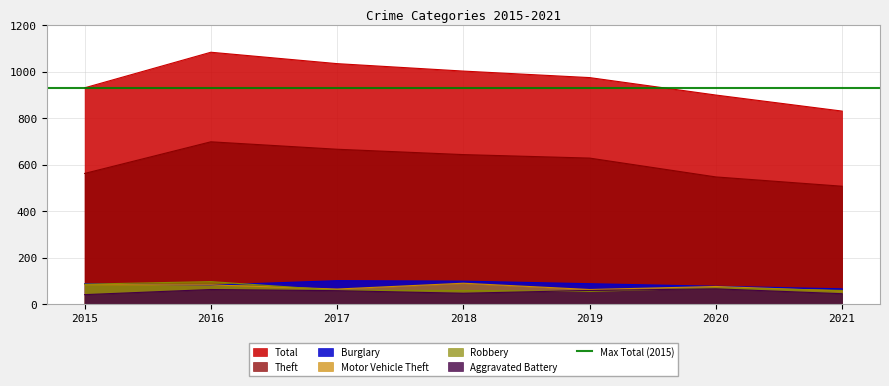

Which has a higher value, 2018 or 2019?

2018